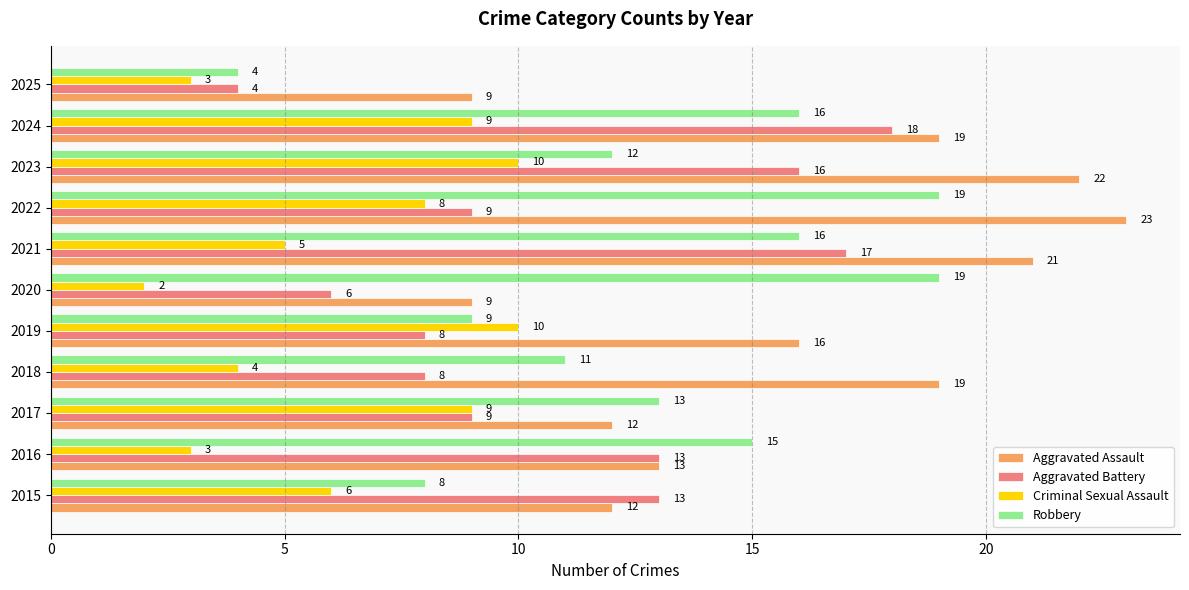

Which series has the widest spread of values?

Robbery